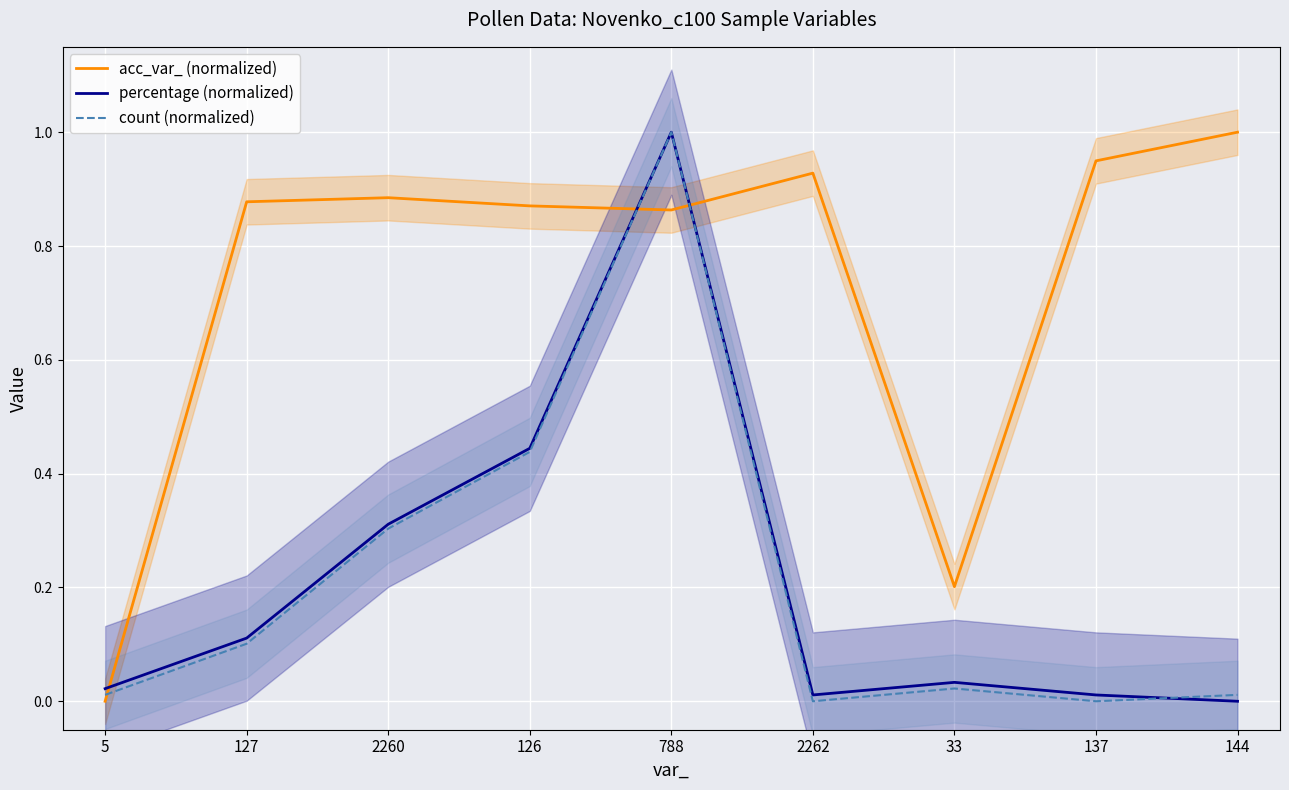

Which series has the largest total across all categories?

acc_var_ (normalized)